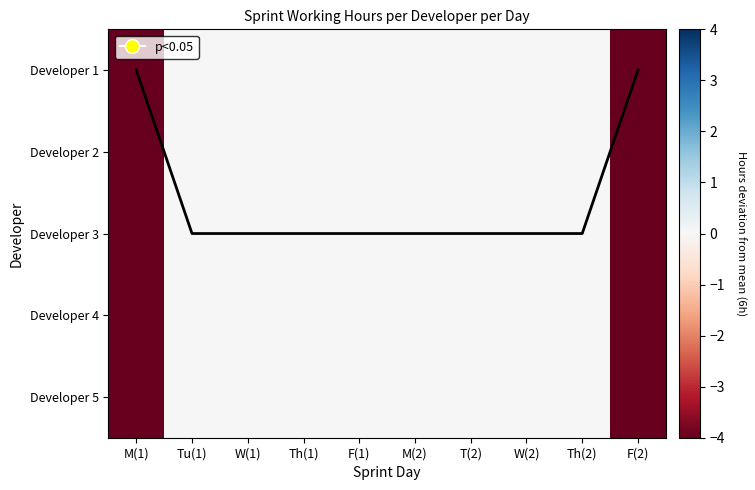

Which series has the largest range (max minus min)?

Developer 1